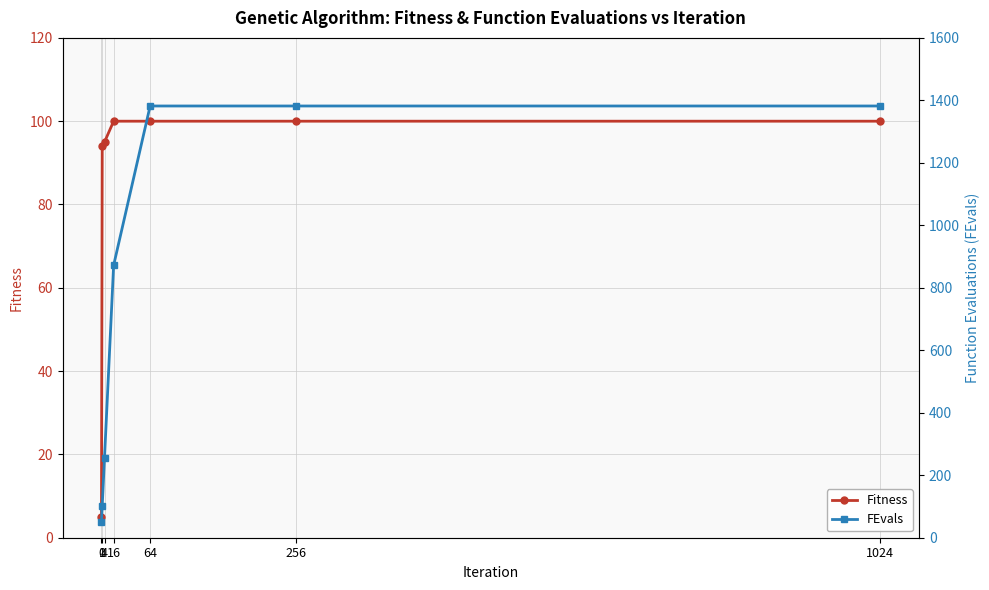

Which series has the largest total across all categories?

FEvals